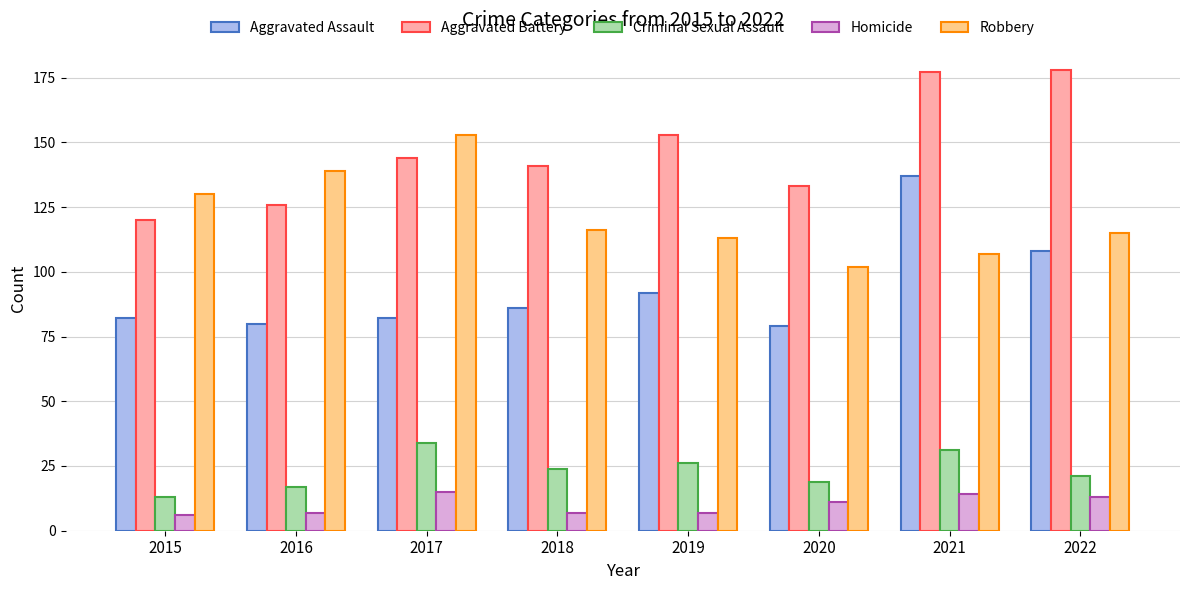

What is the difference between the second highest and minimum values in the Aggravated Assault series?

29